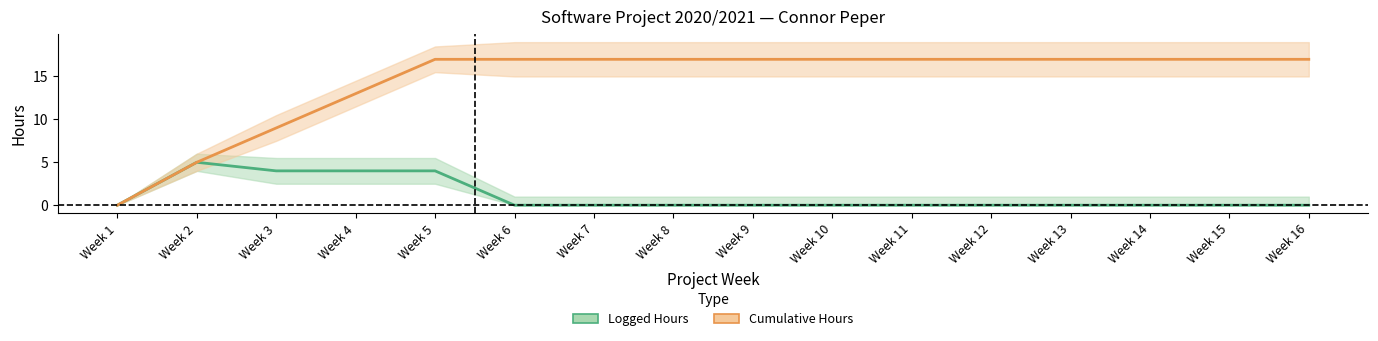

What is the sum of the Logged Hours values at Week 12 and Week 2?

5